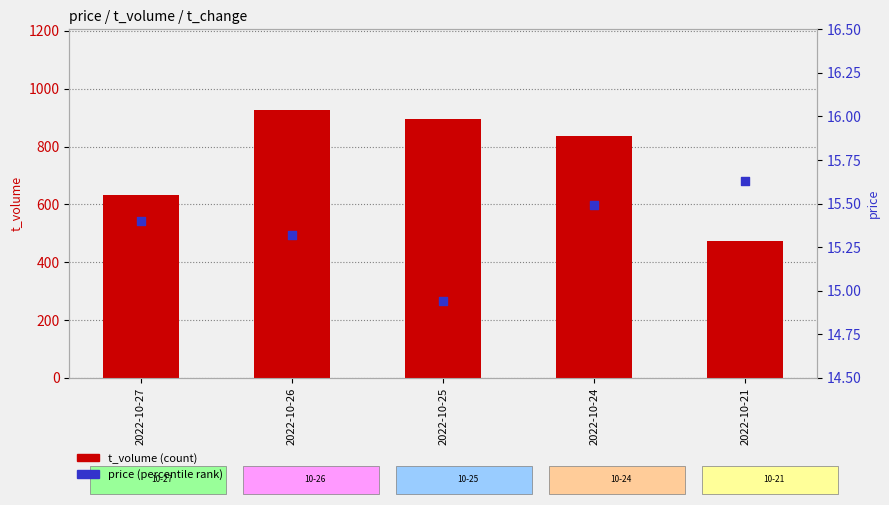

At which category is the sum across all series the highest?

2022-10-26